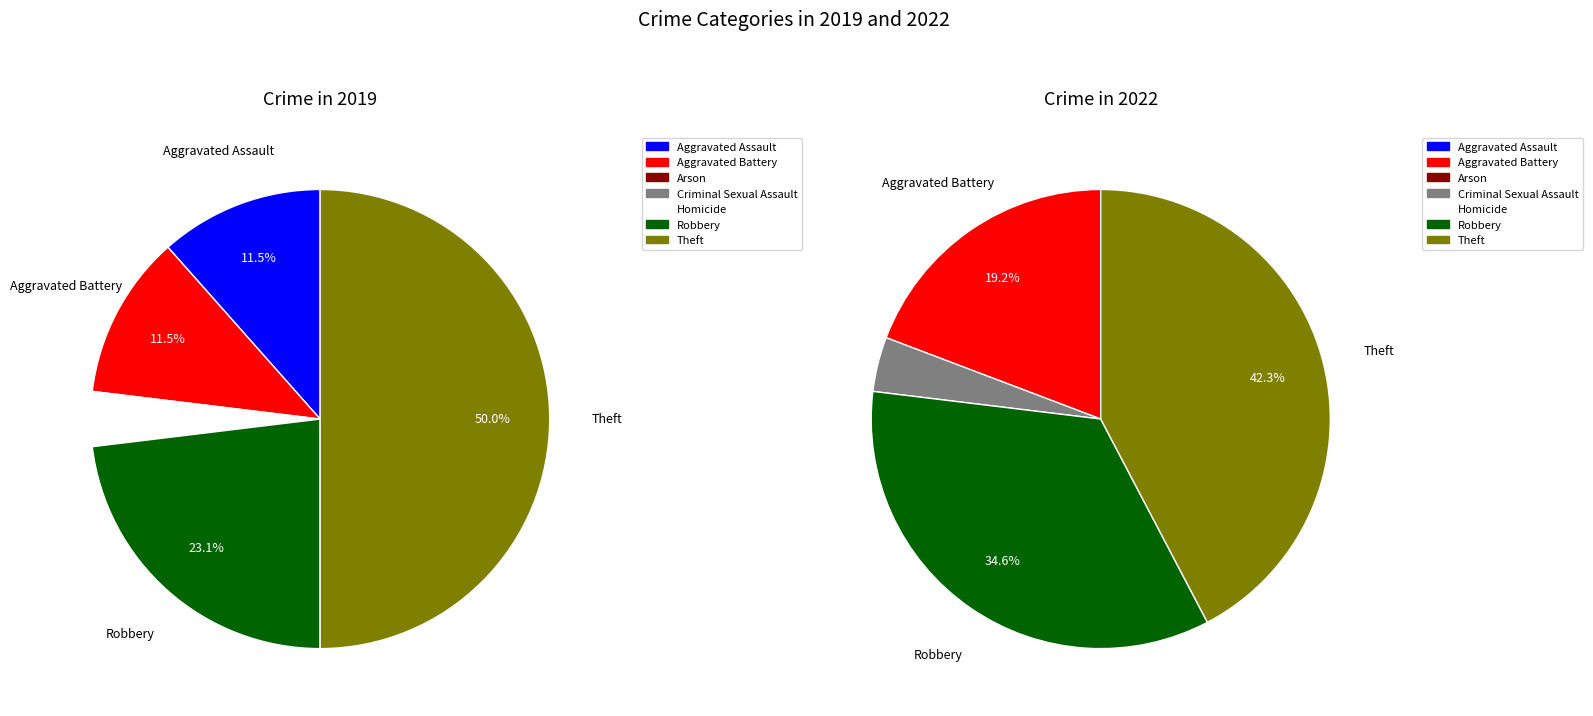

To the nearest percent, what is the difference between the largest and smallest slice percentages?

42%